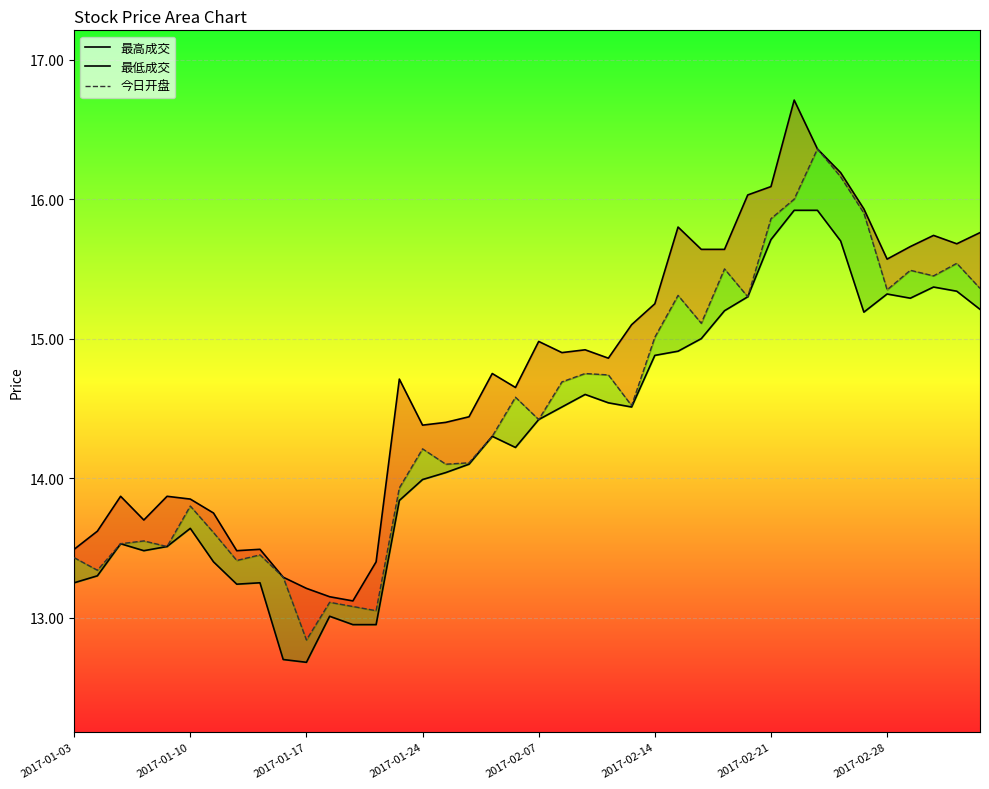

Rank the series at 13 from lowest to highest value.

最低成交_line, 今日开盘, 最高成交_line